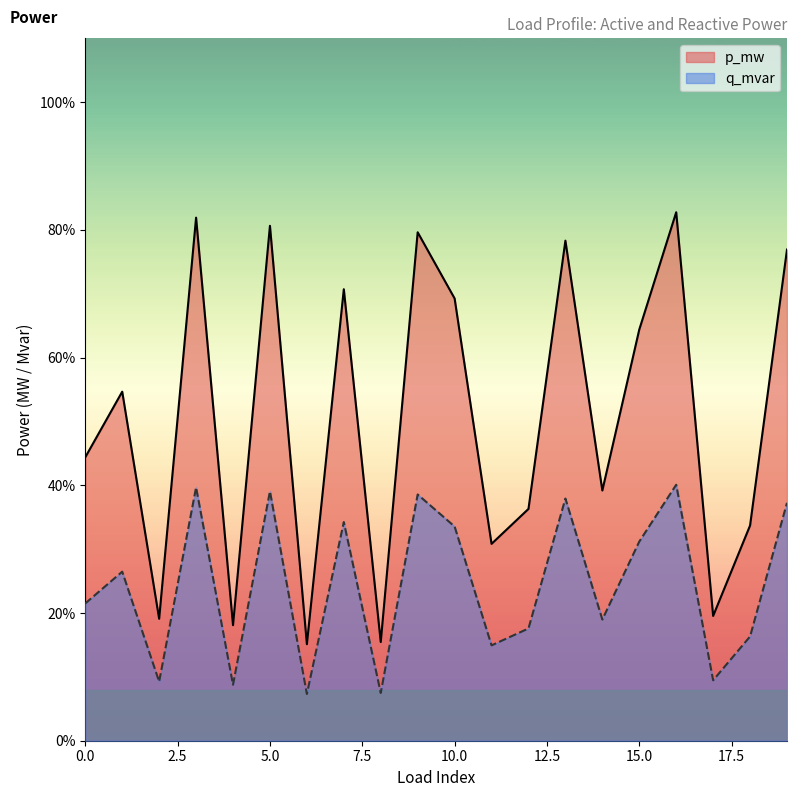

How many lines are shown in the chart?

2